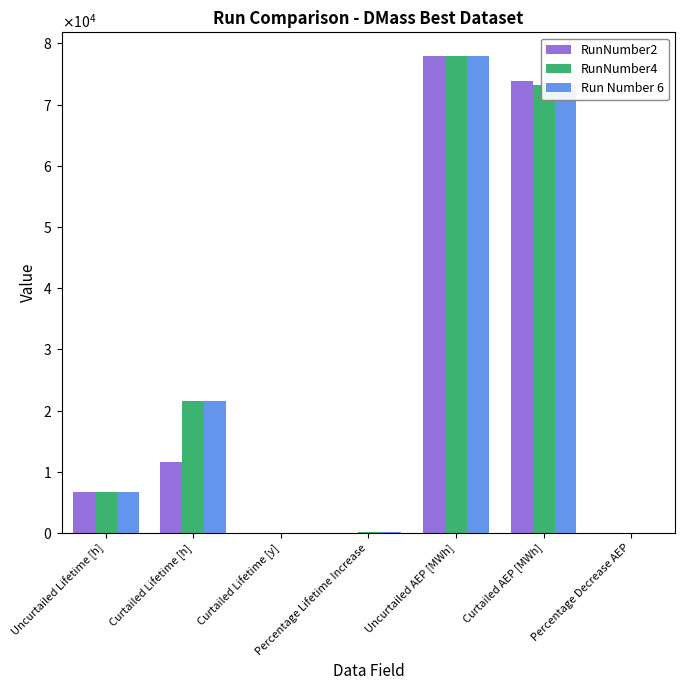

Which series has the largest range (max minus min)?

RunNumber2